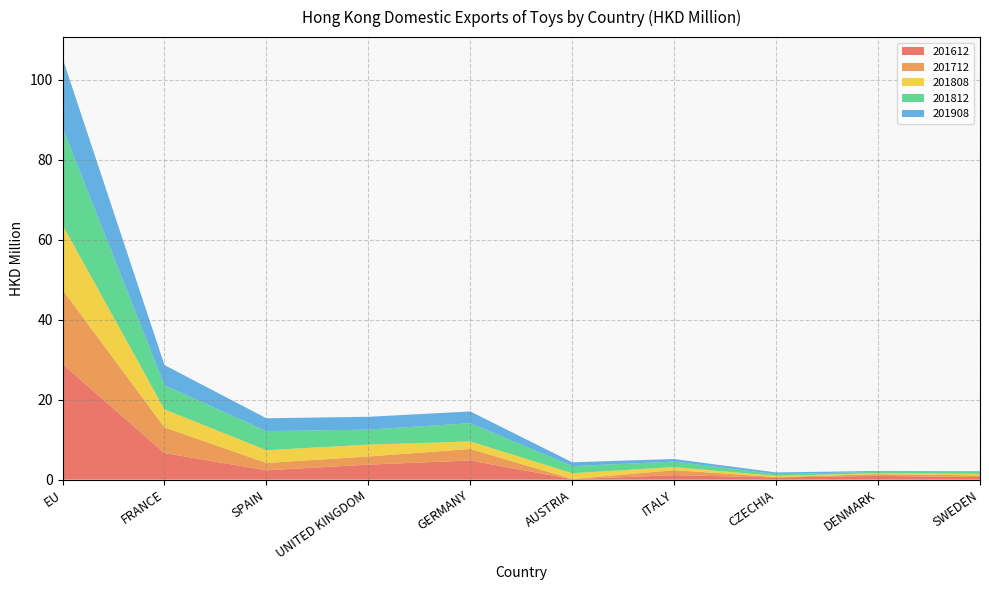

Reading right to left, list all the values displayed in this chart.

201612: SWEDEN=0.6	DENMARK=0.9	CZECHIA=0.5	ITALY=1.1	AUSTRIA=0.1	GERMANY=4.8	UNITED KINGDOM=3.8	SPAIN=2.3	FRANCE=6.7	EU=28.9
201712: SWEDEN=0.4	DENMARK=0.4	CZECHIA=0.1	ITALY=1.2	AUSTRIA=0.1	GERMANY=2.9	UNITED KINGDOM=2.0	SPAIN=1.8	FRANCE=6.4	EU=18.6
201808: SWEDEN=0.4	DENMARK=0.2	CZECHIA=0.3	ITALY=0.8	AUSTRIA=1.4	GERMANY=1.9	UNITED KINGDOM=3.0	SPAIN=3.2	FRANCE=4.5	EU=16.2
201812: SWEDEN=0.5	DENMARK=0.4	CZECHIA=0.4	ITALY=1.4	AUSTRIA=1.8	GERMANY=4.6	UNITED KINGDOM=3.8	SPAIN=4.8	FRANCE=6.0	EU=24.3
201908: SWEDEN=0.1	DENMARK=0.2	CZECHIA=0.4	ITALY=0.6	AUSTRIA=1.0	GERMANY=2.9	UNITED KINGDOM=3.2	SPAIN=3.2	FRANCE=5.0	EU=17.4